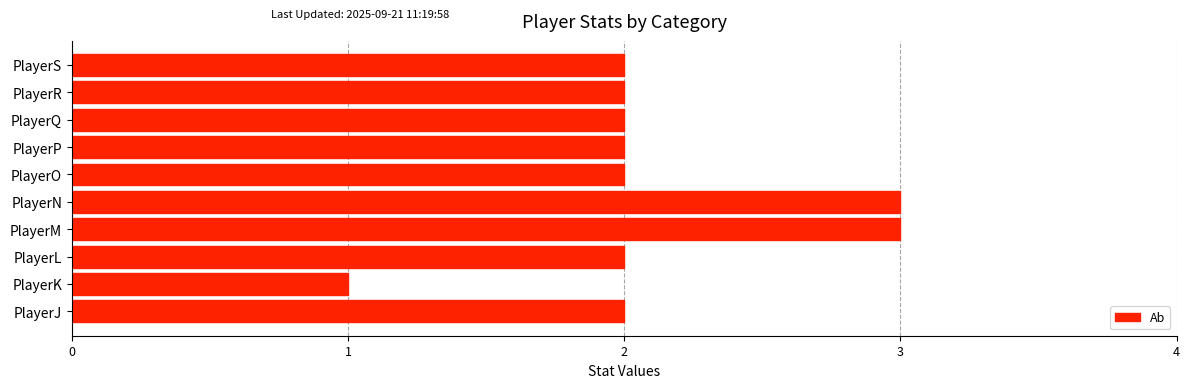

Reading bottom to top, extract all data points from this chart.

2	1	2	3	3	2	2	2	2	2